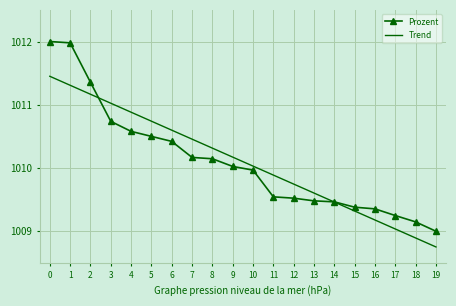

Which series changed the most between 0 and 5?

Prozent